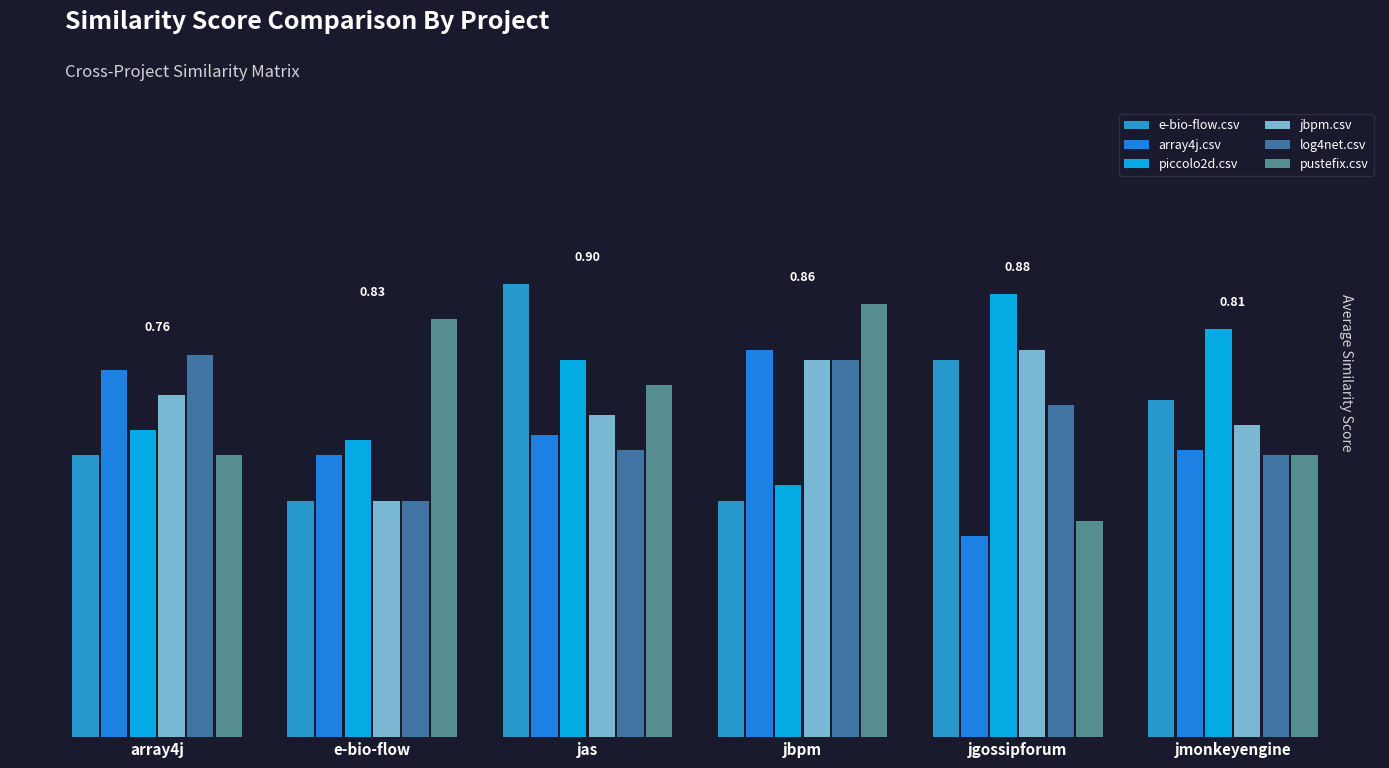

What is the total value across all series at jas?

4.2